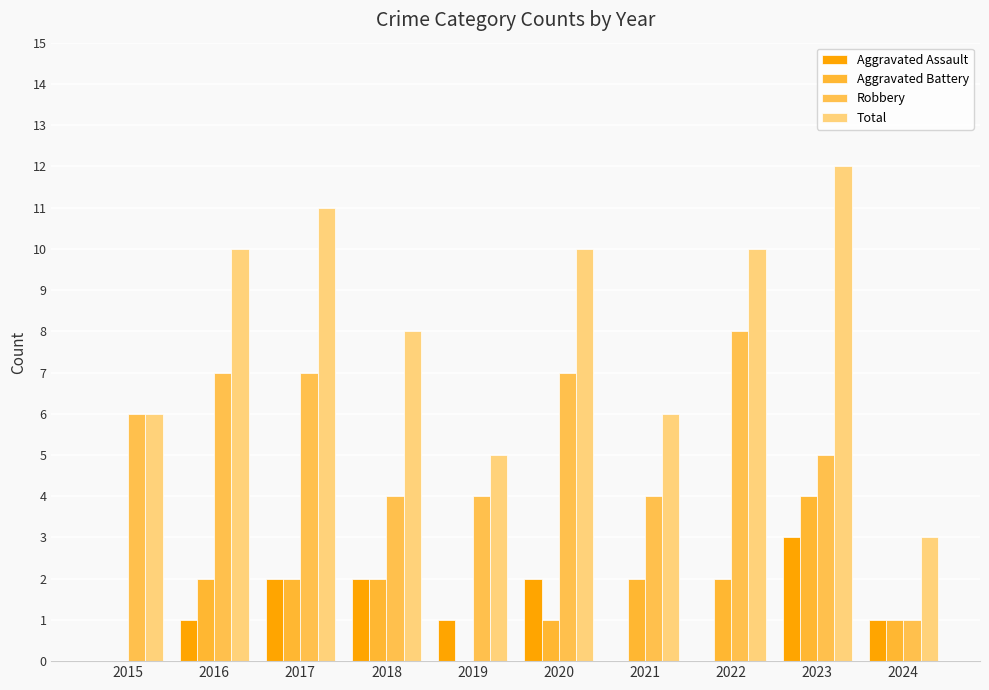

Where is Robbery nearest to the value 4?

2018